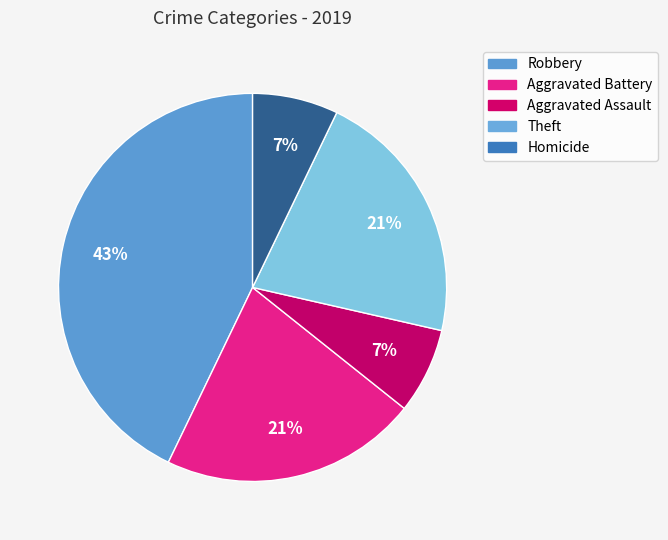

How many segments does this pie chart have?

5